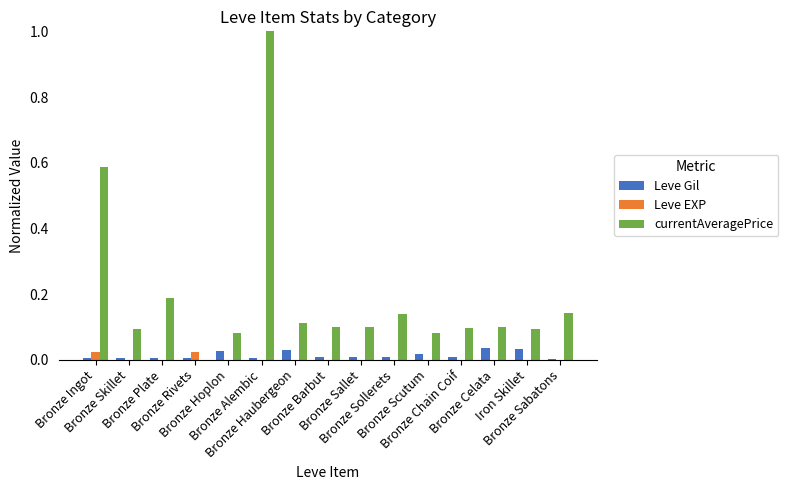

Which series has the largest total across all categories?

currentAveragePrice